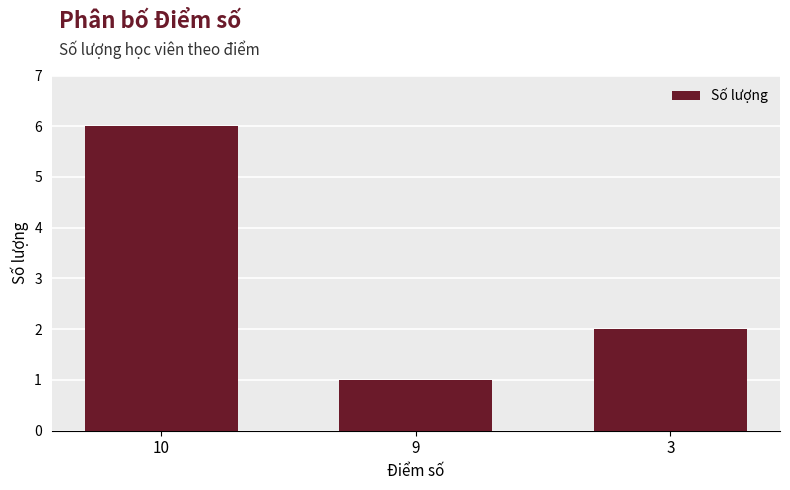

The chart shows a value of 3 at 10. True or false?

False